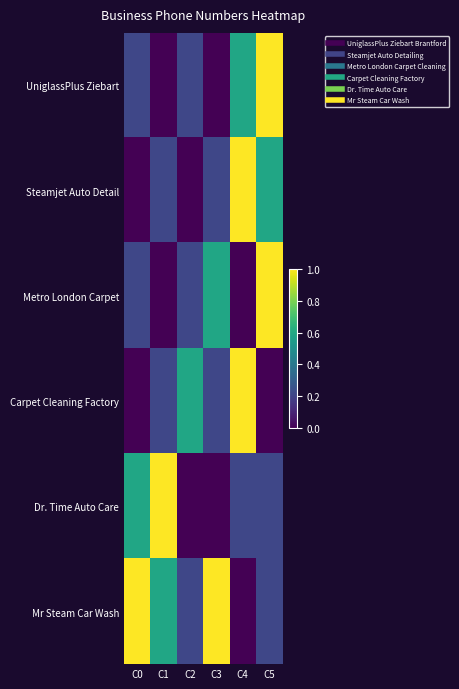

Which series changed the most between C1 and C3?

Dr. Time Auto Care